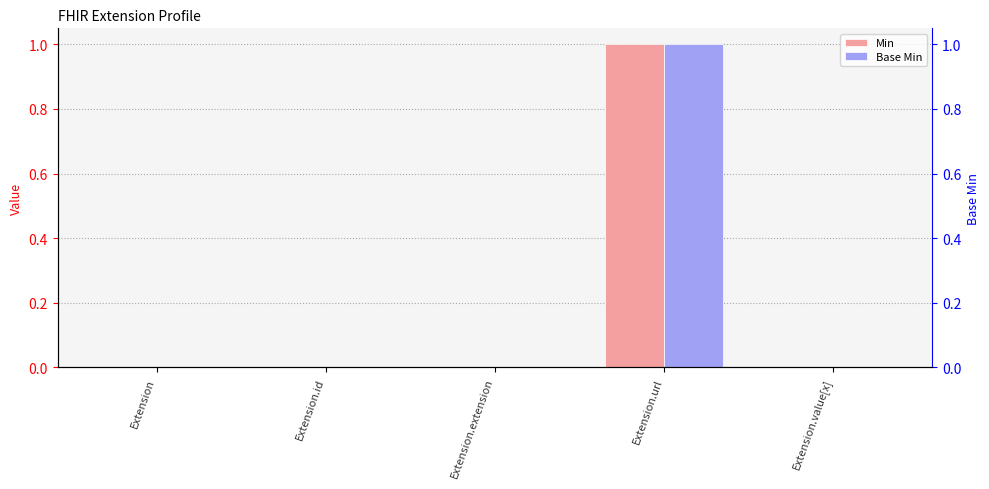

Rank the series at Extension.url from lowest to highest value.

Min, Base Min